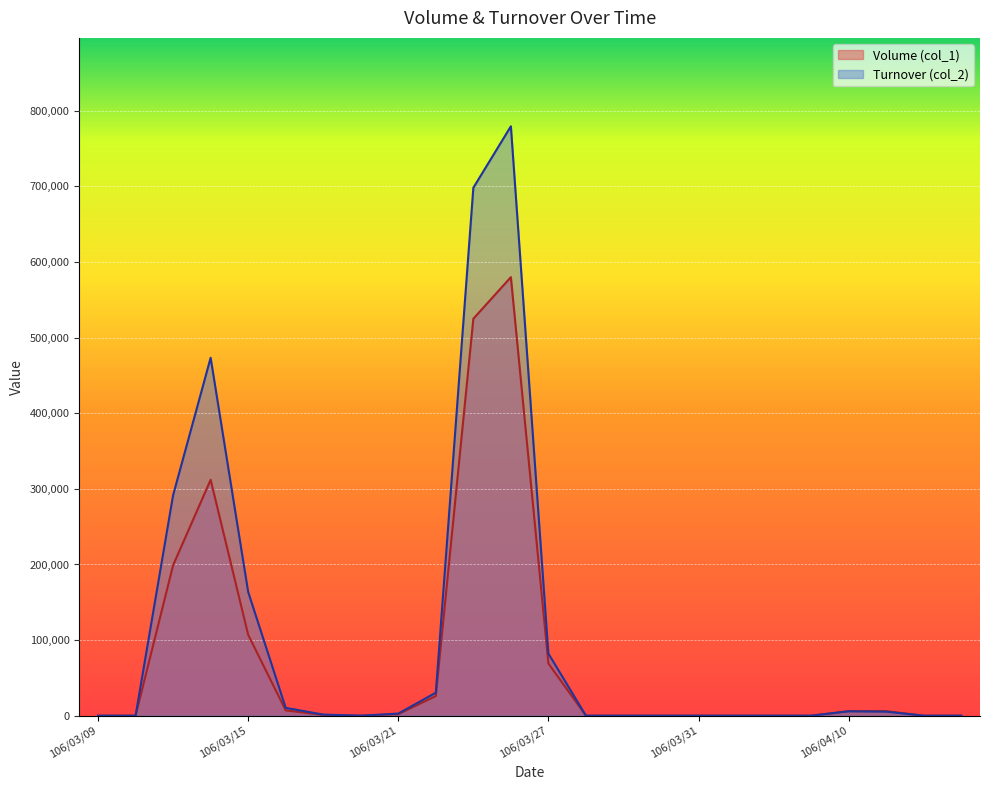

Is it true that Turnover (col_2) equals -390395 at 106/03/28?

False